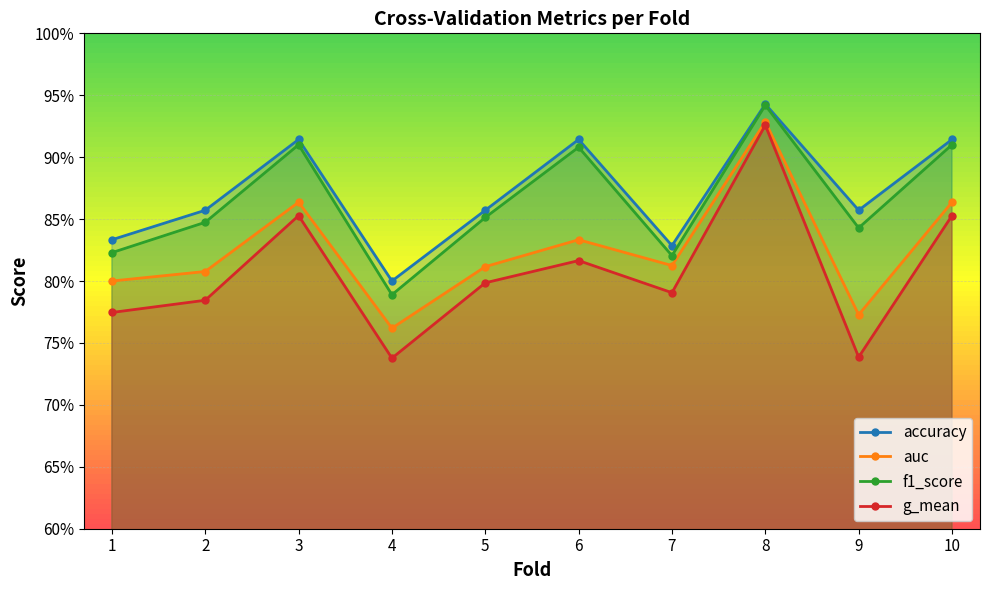

The value of g_mean at 6 is 0.8. True or false?

True